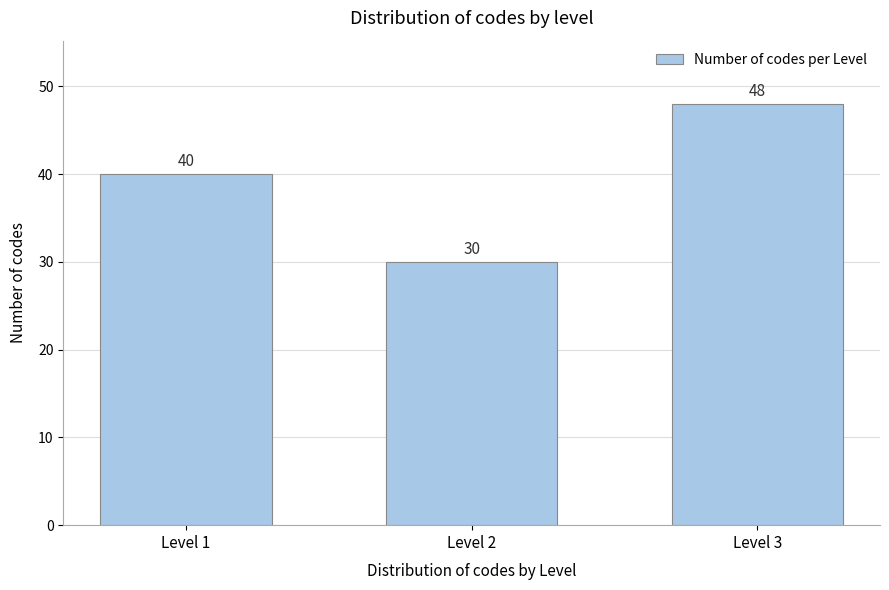

Reading left to right, what are all the values shown in this chart?

40	30	48